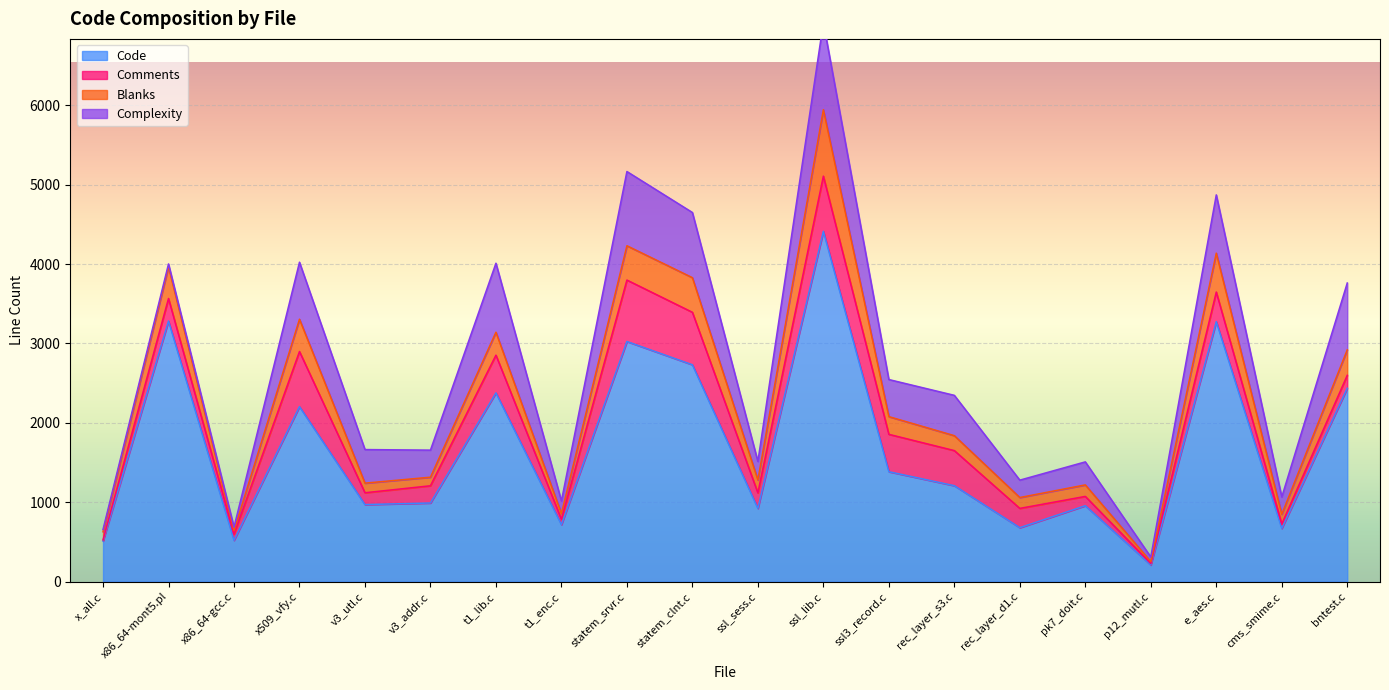

True or false: Complexity and Code cross at least once.

False